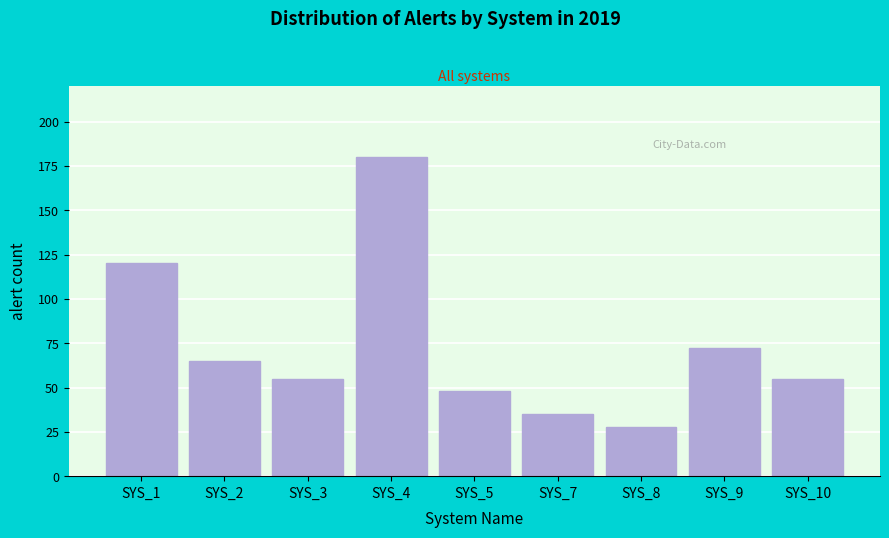

Reading left to right, transcribe all the data shown in this chart.

120	65	55	180	48	35	28	72	55